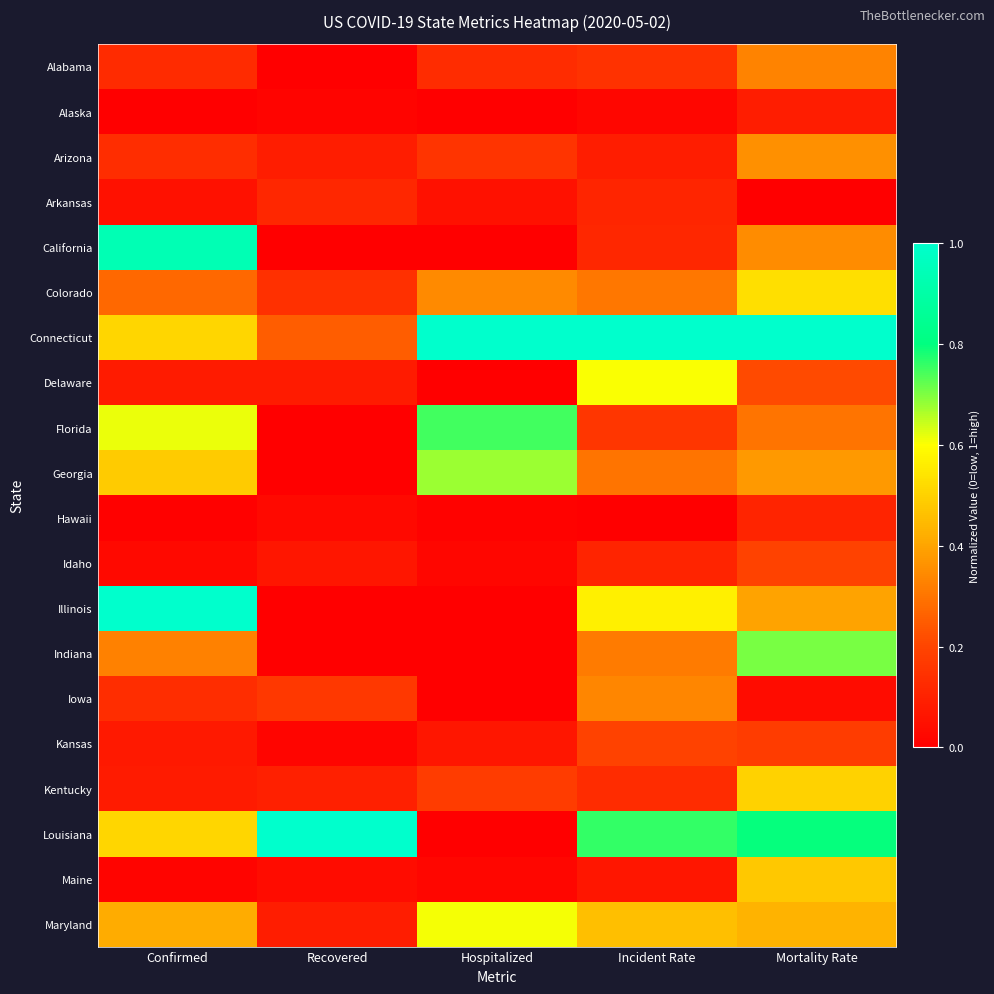

Reading right to left, extract all data points from this chart.

Alabama: Mortality Rate=0.3	Incident Rate=0.1	Hospitalized=0.1	Recovered=0.0	Confirmed=0.1
Alaska: Mortality Rate=0.1	Incident Rate=0.0	Hospitalized=0.0	Recovered=0.0	Confirmed=0.0
Arizona: Mortality Rate=0.4	Incident Rate=0.1	Hospitalized=0.2	Recovered=0.1	Confirmed=0.1
Arkansas: Mortality Rate=0.0	Incident Rate=0.1	Hospitalized=0.1	Recovered=0.1	Confirmed=0.1
California: Mortality Rate=0.3	Incident Rate=0.1	Hospitalized=0.0	Recovered=0.0	Confirmed=0.9
Colorado: Mortality Rate=0.5	Incident Rate=0.3	Hospitalized=0.3	Recovered=0.1	Confirmed=0.3
Connecticut: Mortality Rate=1.0	Incident Rate=1.0	Hospitalized=1.0	Recovered=0.3	Confirmed=0.5
Delaware: Mortality Rate=0.2	Incident Rate=0.6	Hospitalized=0.0	Recovered=0.1	Confirmed=0.1
Florida: Mortality Rate=0.3	Incident Rate=0.2	Hospitalized=0.7	Recovered=0.0	Confirmed=0.6
Georgia: Mortality Rate=0.4	Incident Rate=0.3	Hospitalized=0.7	Recovered=0.0	Confirmed=0.5
Hawaii: Mortality Rate=0.1	Incident Rate=0.0	Hospitalized=0.0	Recovered=0.0	Confirmed=0.0
Idaho: Mortality Rate=0.2	Incident Rate=0.1	Hospitalized=0.0	Recovered=0.1	Confirmed=0.0
Illinois: Mortality Rate=0.4	Incident Rate=0.6	Hospitalized=0.0	Recovered=0.0	Confirmed=1.0
Indiana: Mortality Rate=0.7	Incident Rate=0.3	Hospitalized=0.0	Recovered=0.0	Confirmed=0.3
Iowa: Mortality Rate=0.0	Incident Rate=0.3	Hospitalized=0.0	Recovered=0.2	Confirmed=0.1
Kansas: Mortality Rate=0.2	Incident Rate=0.2	Hospitalized=0.1	Recovered=0.0	Confirmed=0.1
Kentucky: Mortality Rate=0.5	Incident Rate=0.1	Hospitalized=0.2	Recovered=0.1	Confirmed=0.1
Louisiana: Mortality Rate=0.8	Incident Rate=0.8	Hospitalized=0.0	Recovered=1.0	Confirmed=0.5
Maine: Mortality Rate=0.5	Incident Rate=0.1	Hospitalized=0.0	Recovered=0.0	Confirmed=0.0
Maryland: Mortality Rate=0.4	Incident Rate=0.5	Hospitalized=0.6	Recovered=0.1	Confirmed=0.4